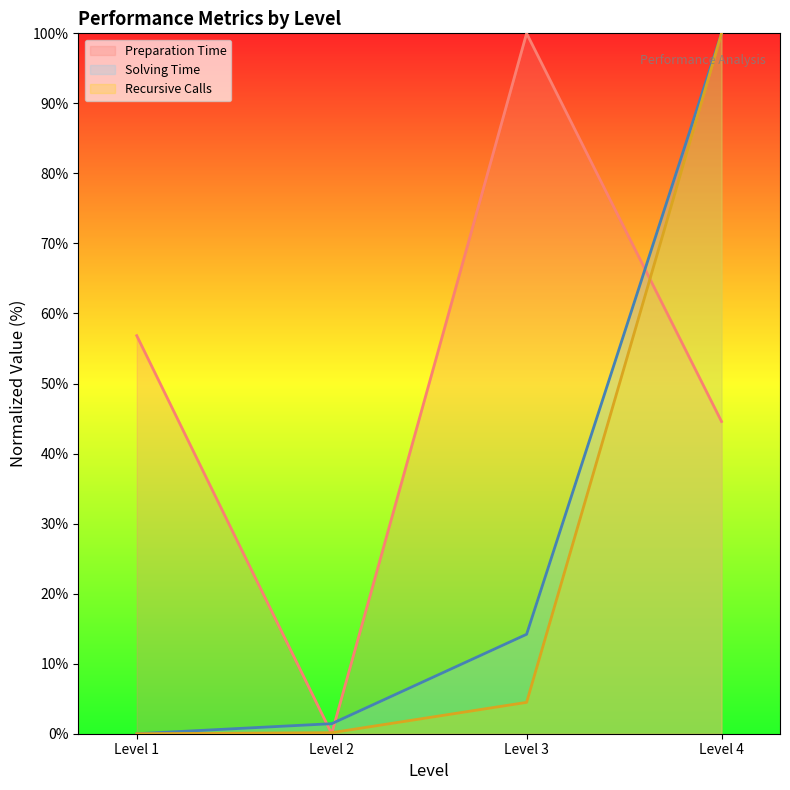

What are all the series names shown in the legend?

Preparation Time, Solving Time, Recursive Calls